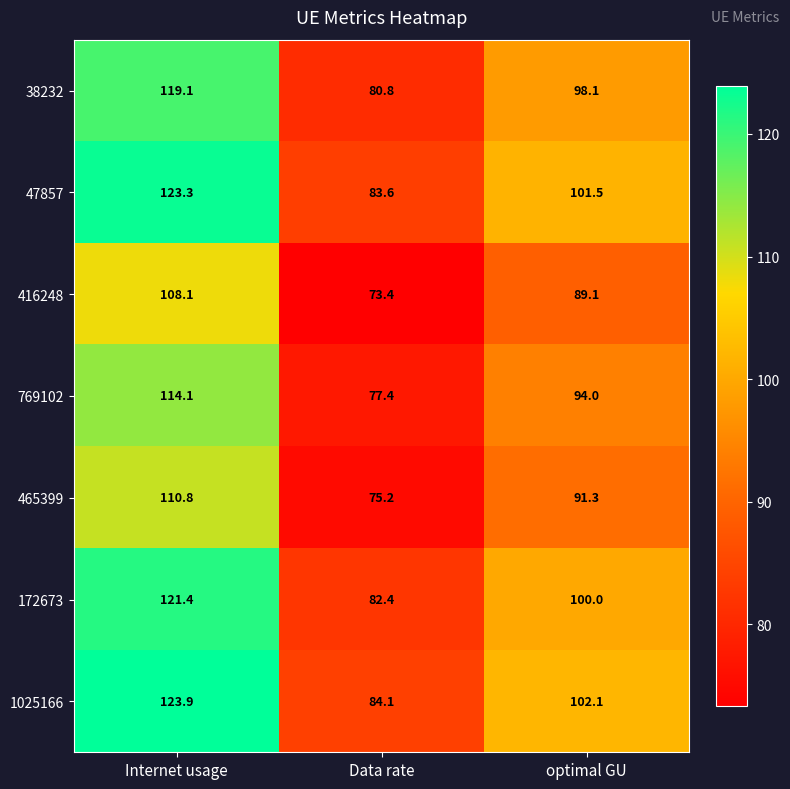

The value of 465399 at Data rate is 132.5. True or false?

False